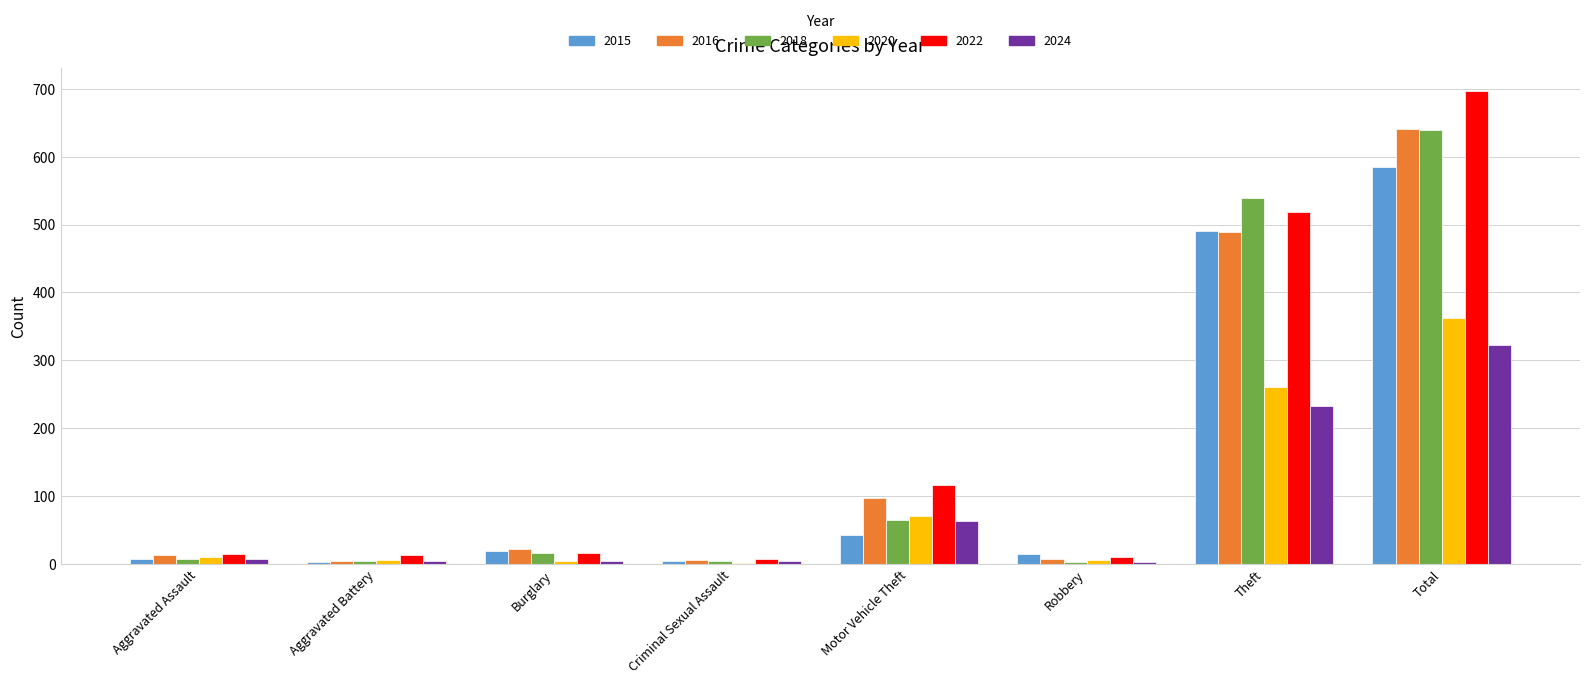

Which label corresponds to the largest value in the chart?

Total